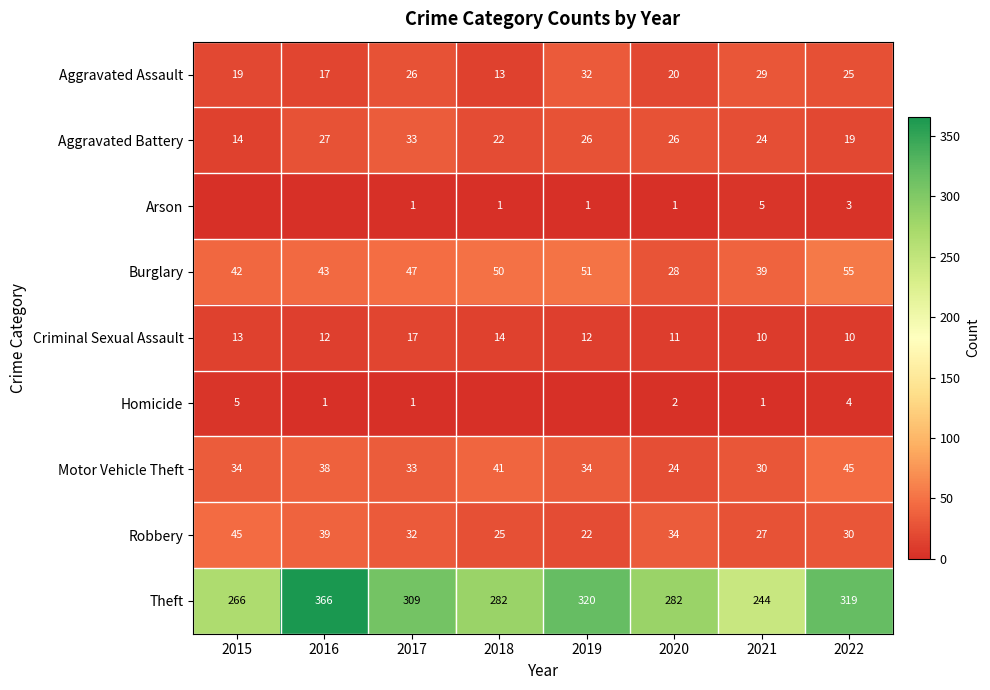

At which label does Theft first exceed 309?

2016